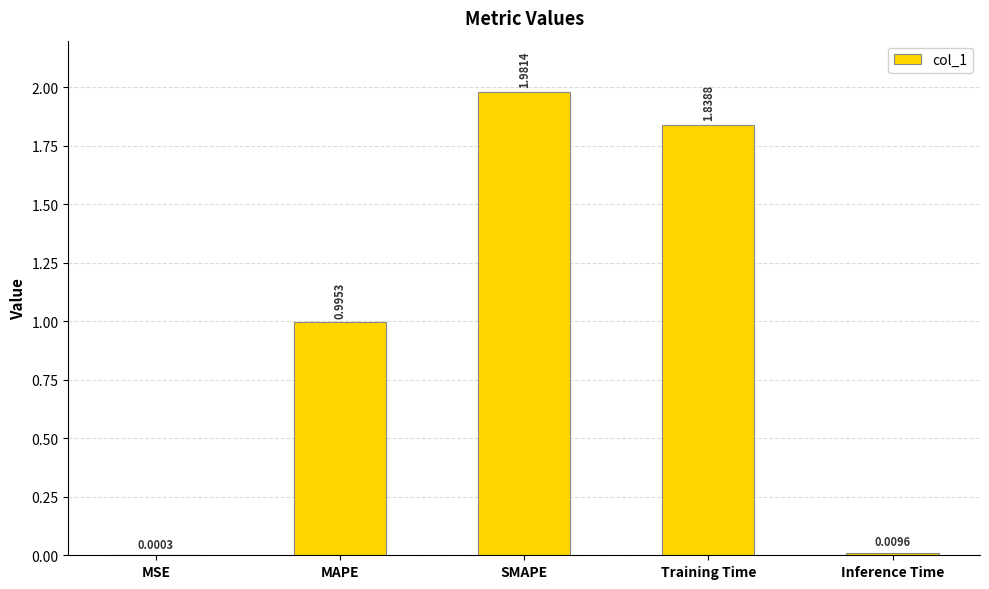

Are the bars horizontal?

No